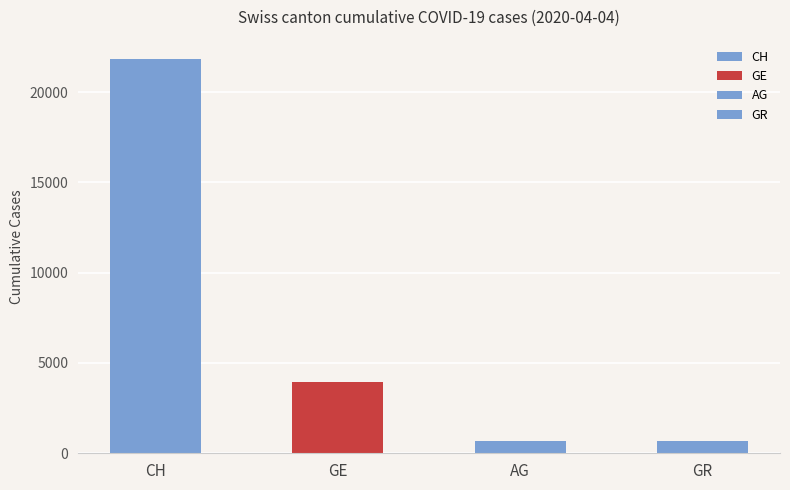

What is the difference between the values at AG and GR?

45